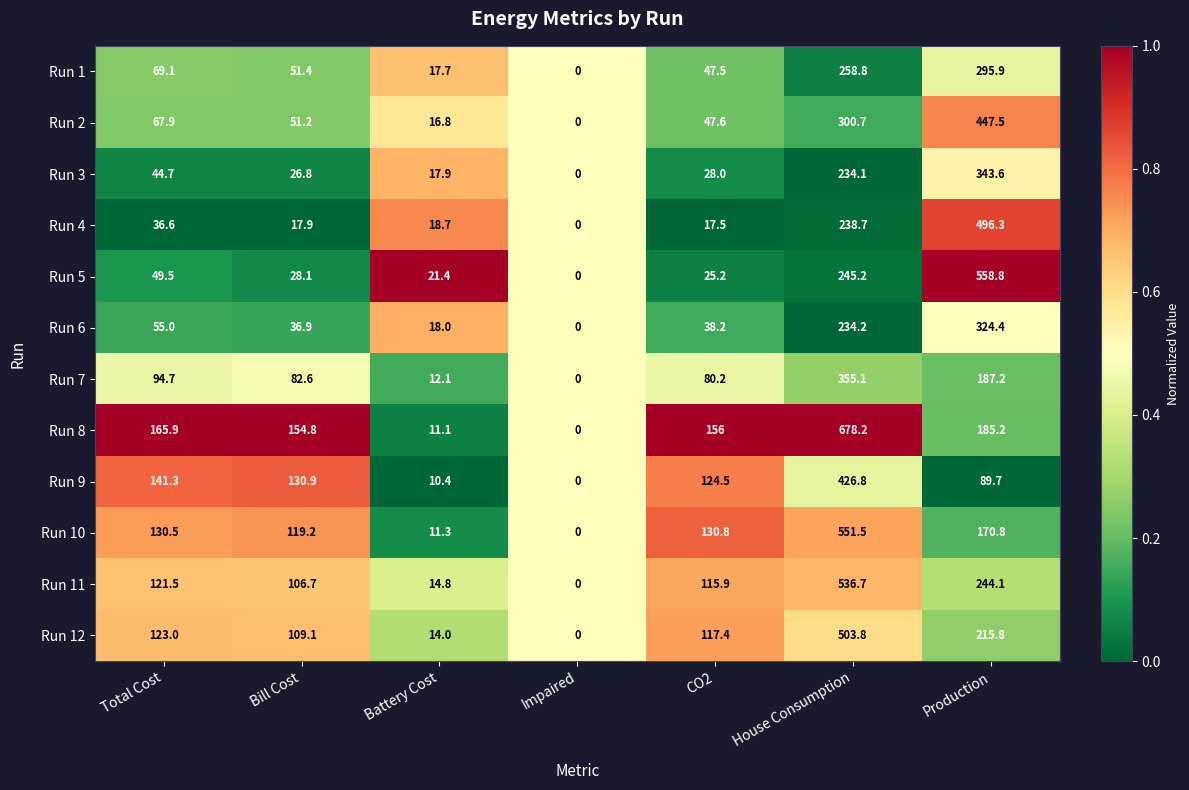

Rank the series at Production from highest to lowest value.

Run 5, Run 4, Run 2, Run 3, Run 6, Run 1, Run 11, Run 12, Run 7, Run 8, Run 10, Run 9